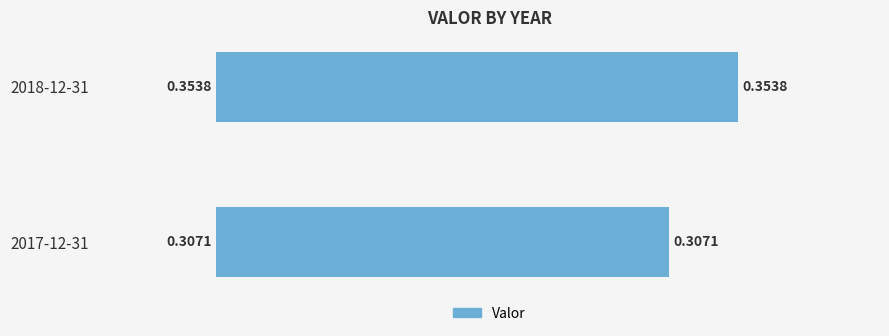

What is the sum of the values at 2017-12-31 and 2018-12-31?

0.7